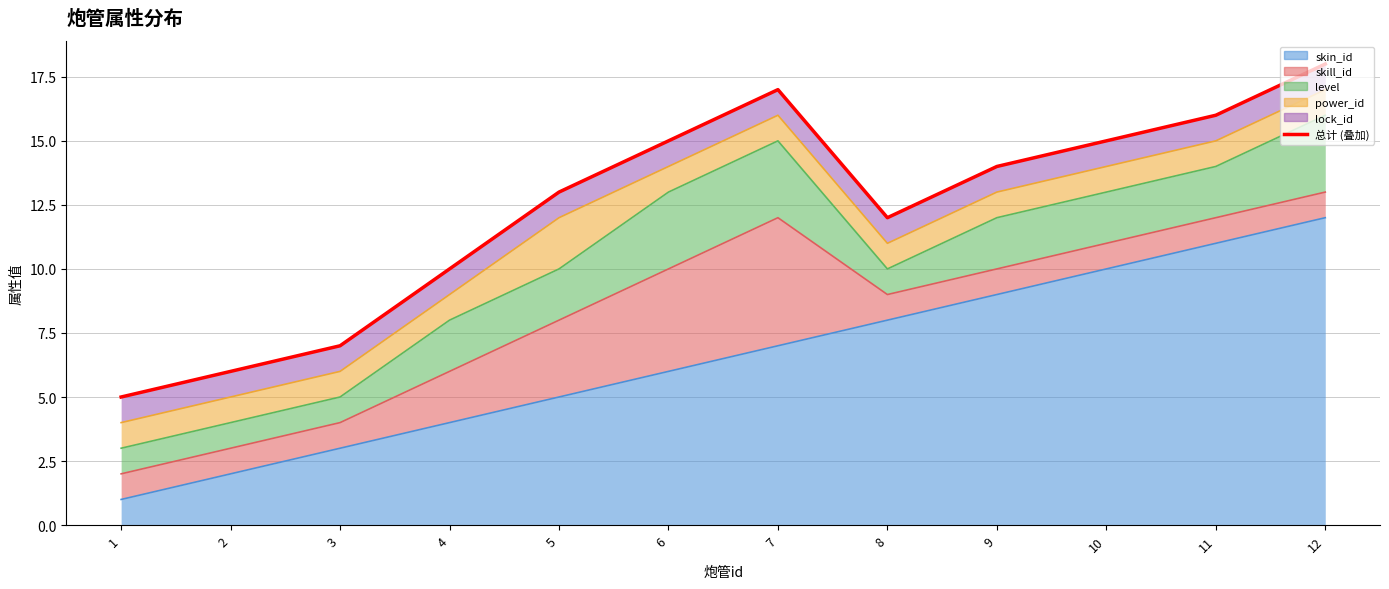

How many points are lower than both their immediate neighbors (excluding endpoints)?

1